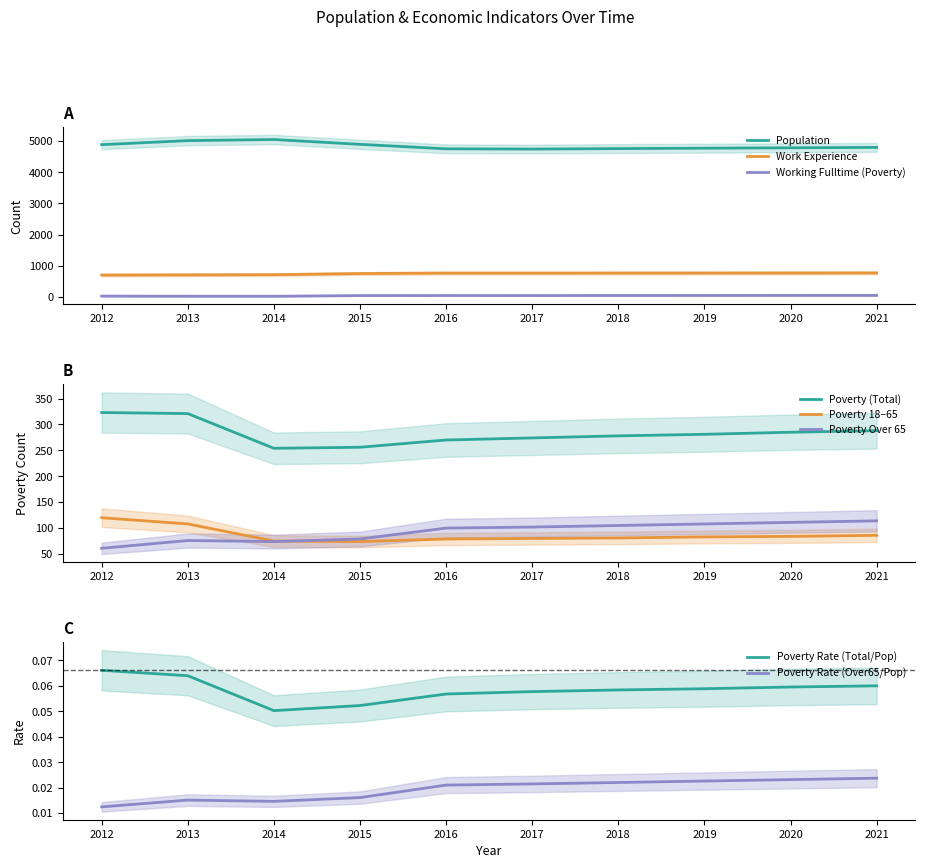

Is the value of Poverty at 2016 greater than the value of Poverty_Over65 at 2018?

Yes